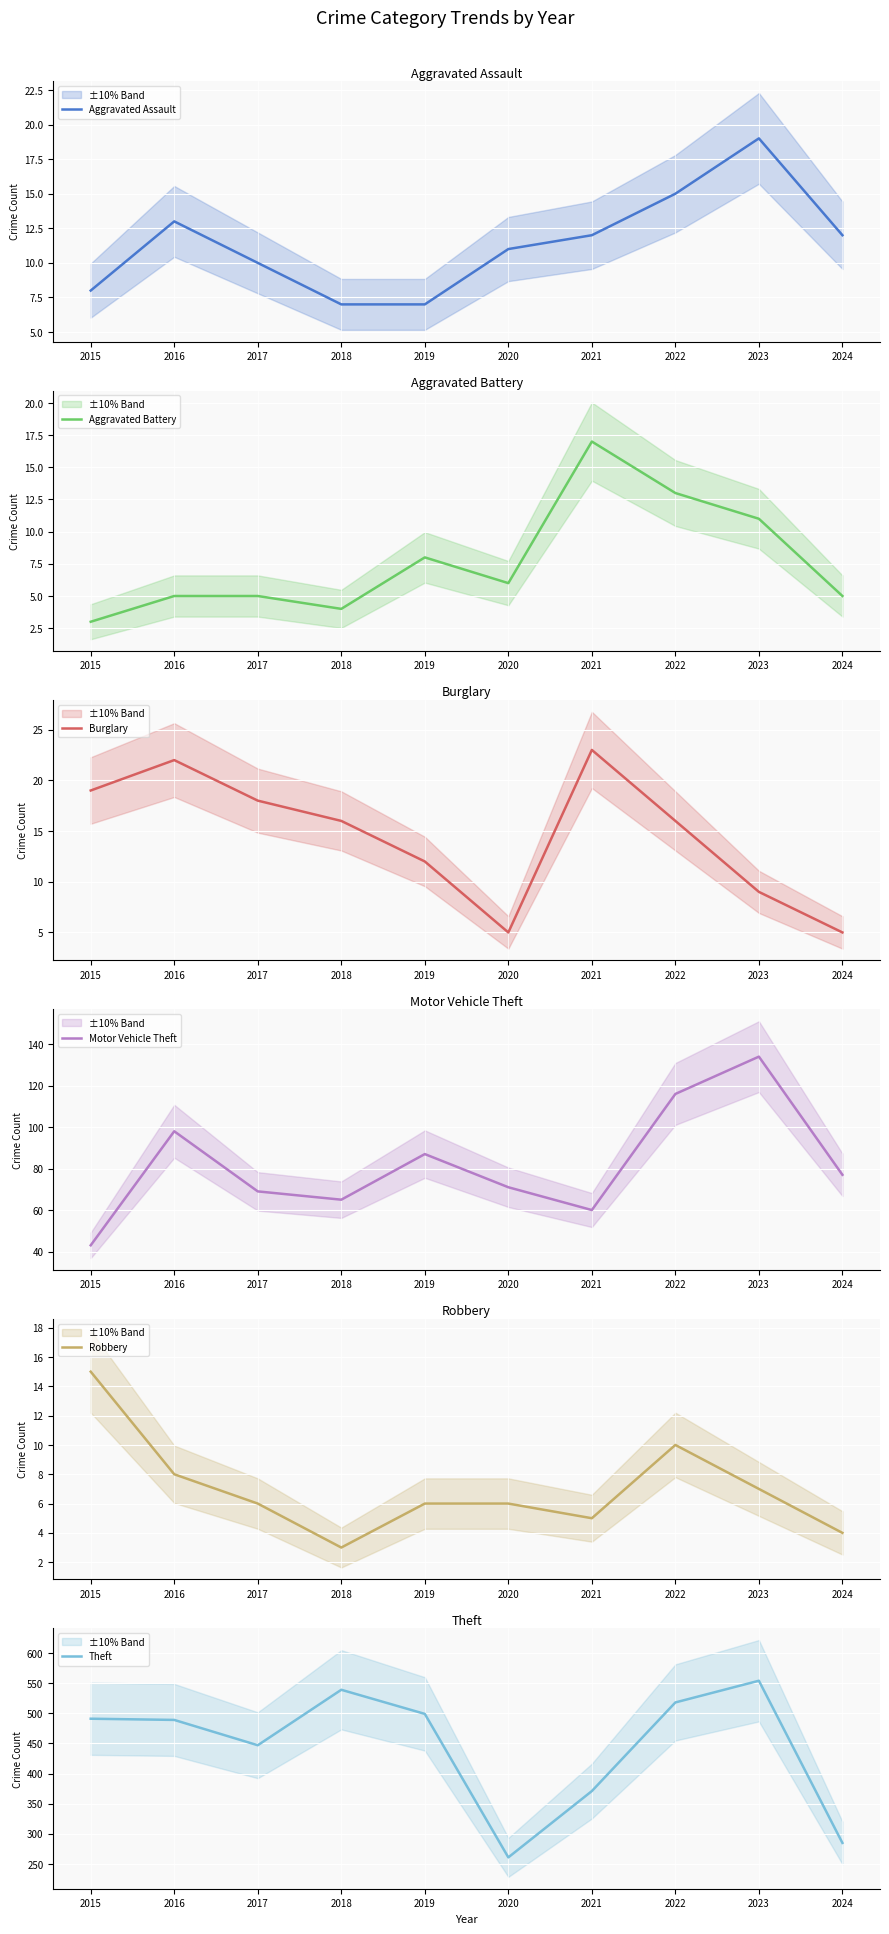

How many distinct data groups are displayed?

6